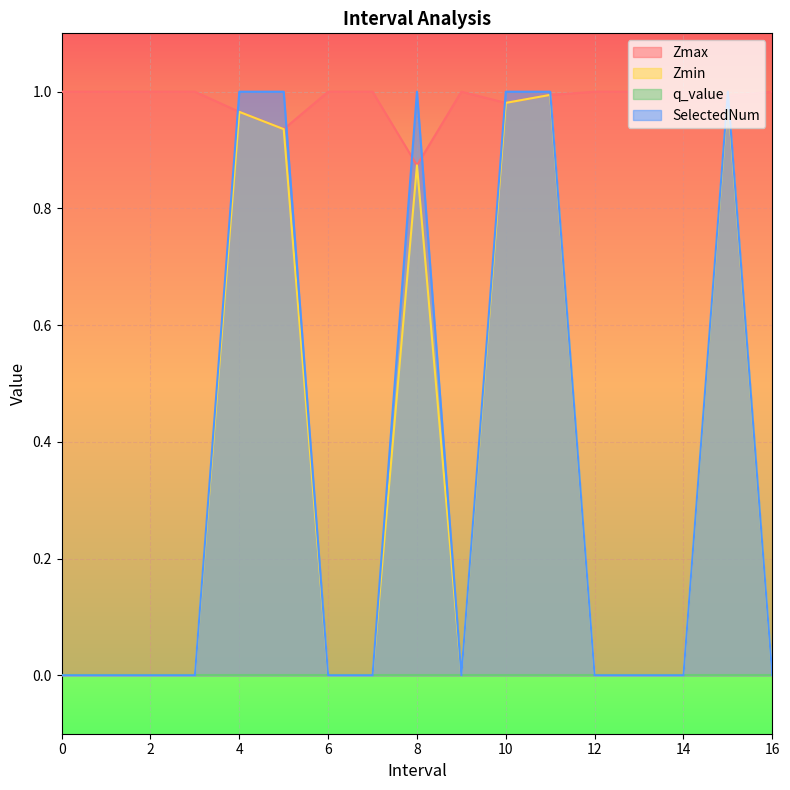

How many positive values does the Zmin series have?

6